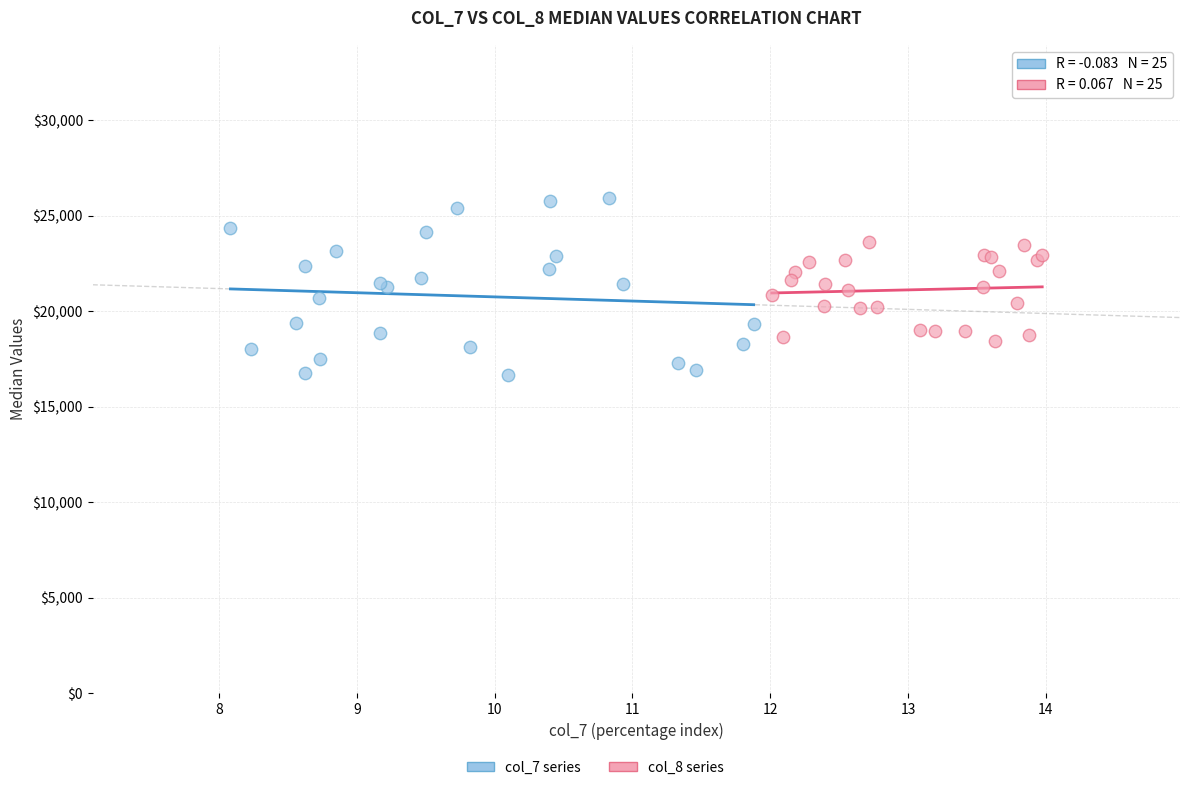

Which series contains the highest Y value?

col_7 series